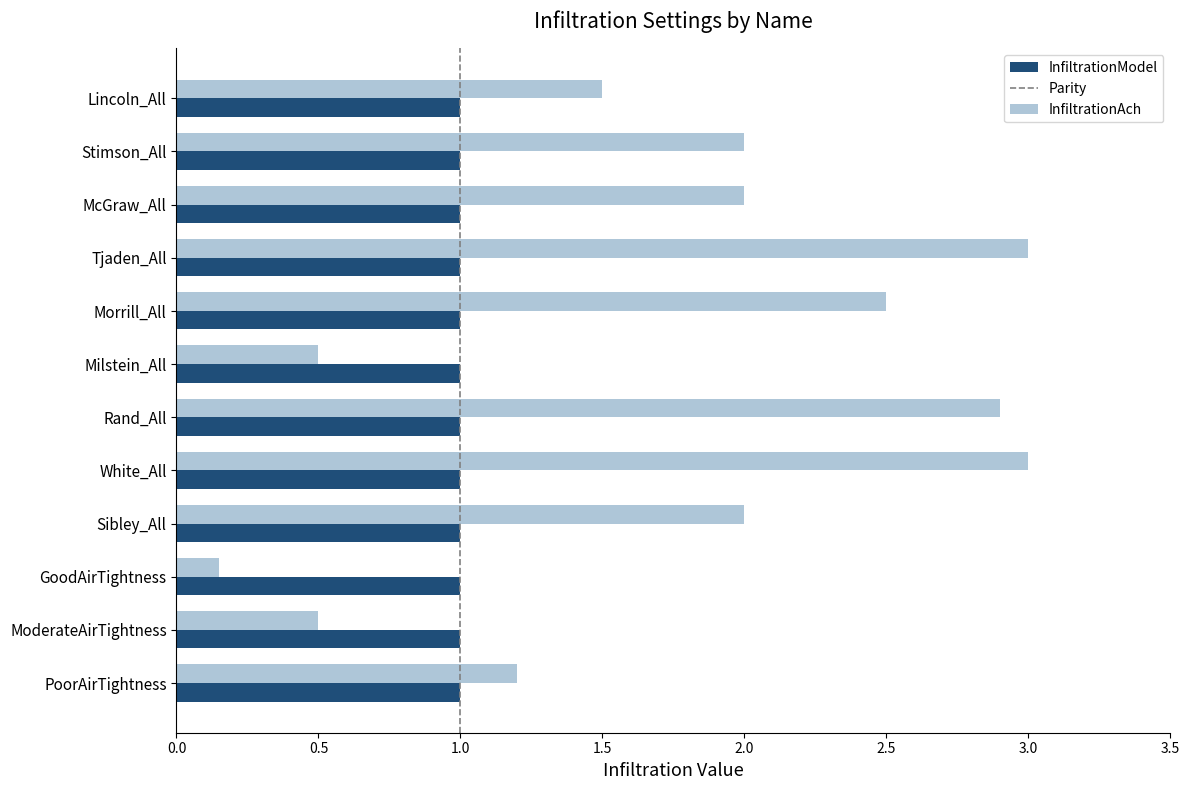

The InfiltrationModel series shows 0.4 at Stimson_All. True or false?

False